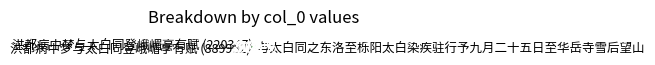

Is there a majority slice in this chart?

Yes